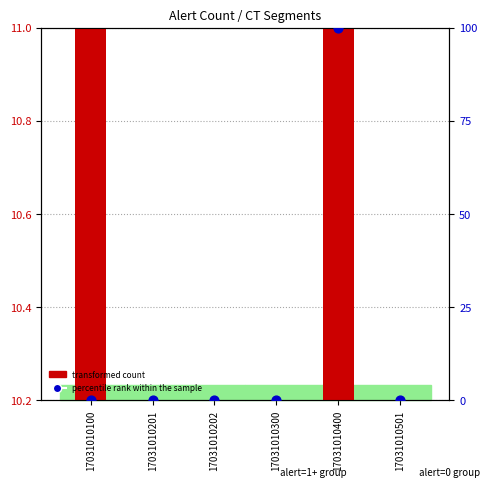

What are all the series names shown in the legend?

transformed count, percentile rank within the sample